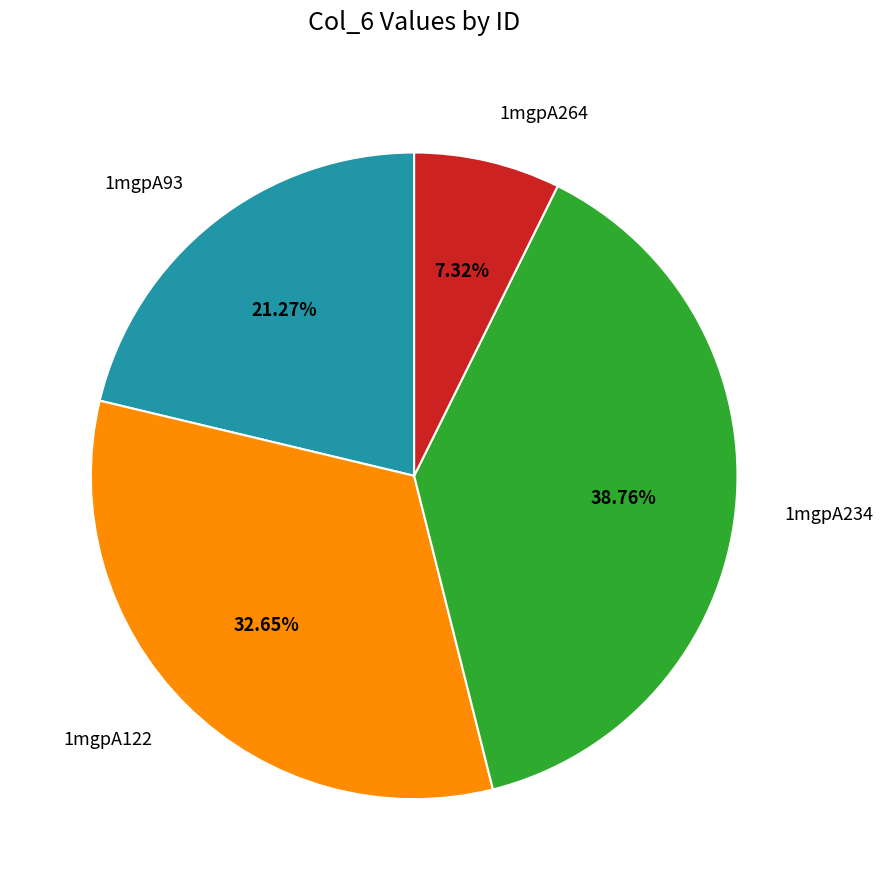

To the nearest percent, what is the difference between the 1mgpA264 and 1mgpA122 slice percentages?

25%